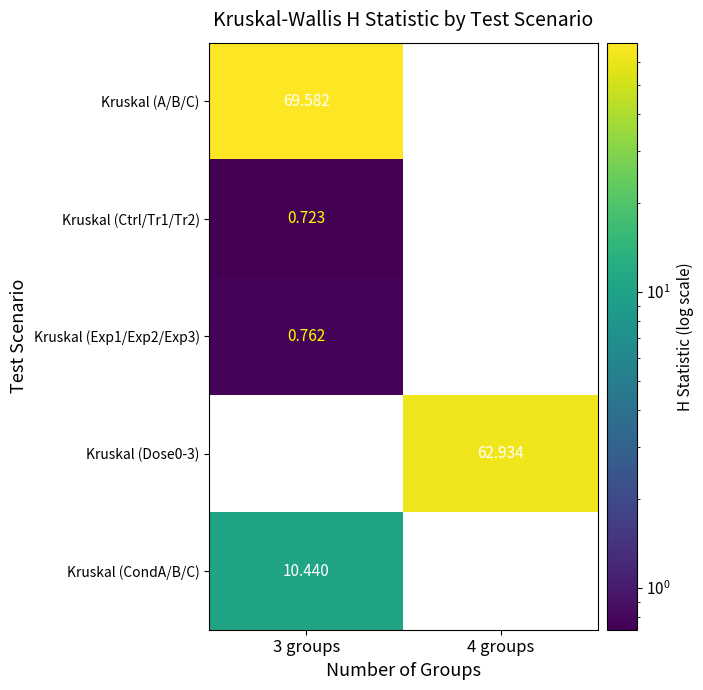

Is the value of Kruskal (Exp1/Exp2/Exp3) at 3 groups greater than the value of Kruskal (Ctrl/Tr1/Tr2) at 3 groups?

Yes